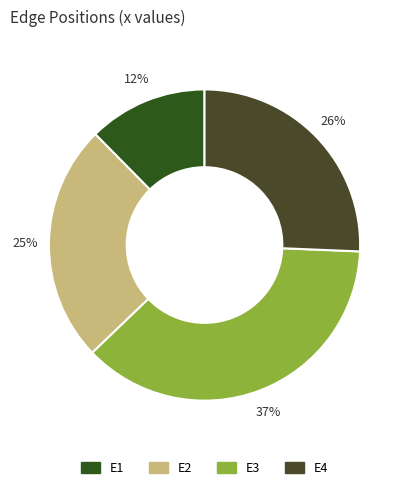

To the nearest percent, what percentage of the pie is E3?

37%